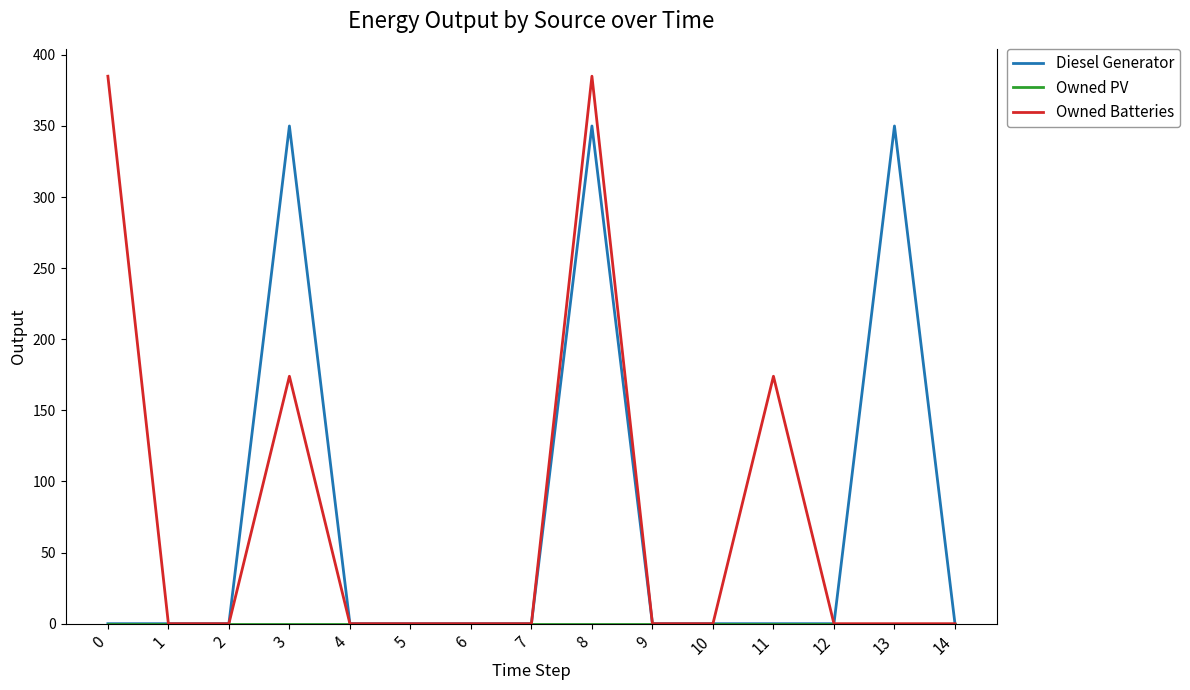

Which series has the largest range (max minus min)?

Owned Batteries